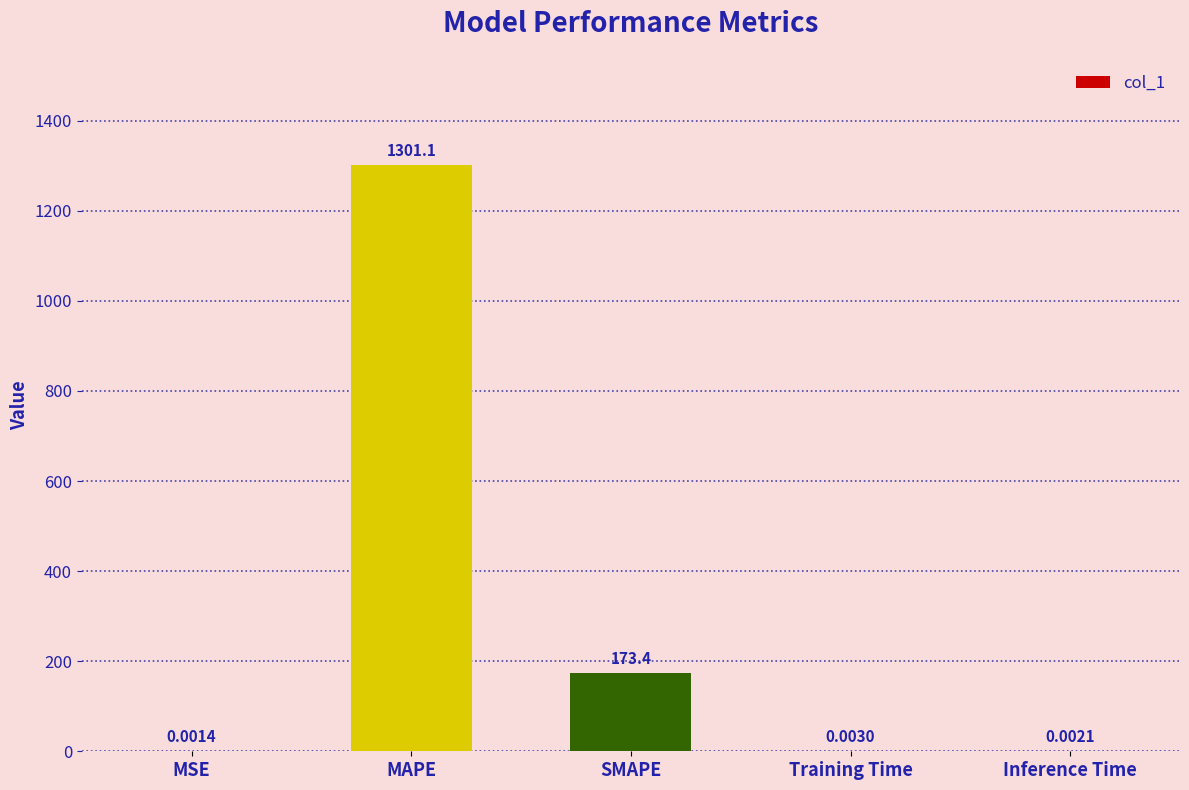

At which category does the chart reach its peak across all series?

MAPE